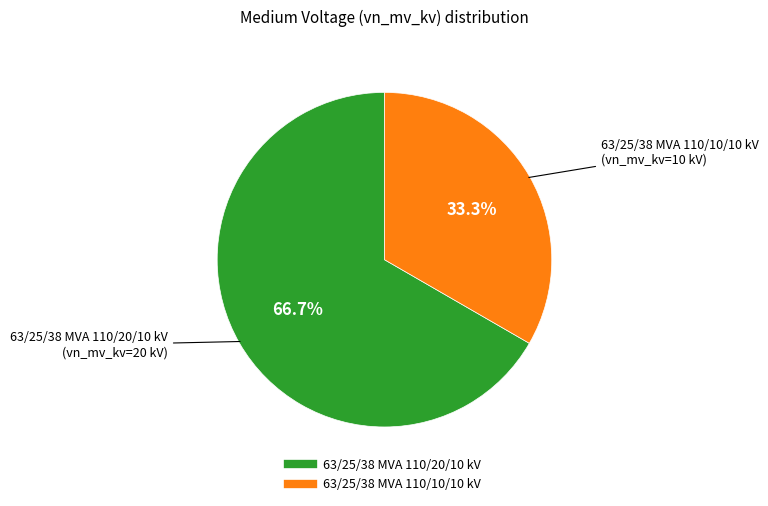

True or false: 63/25/38 MVA 110/20/10 kV accounts for 76% of the total.

False